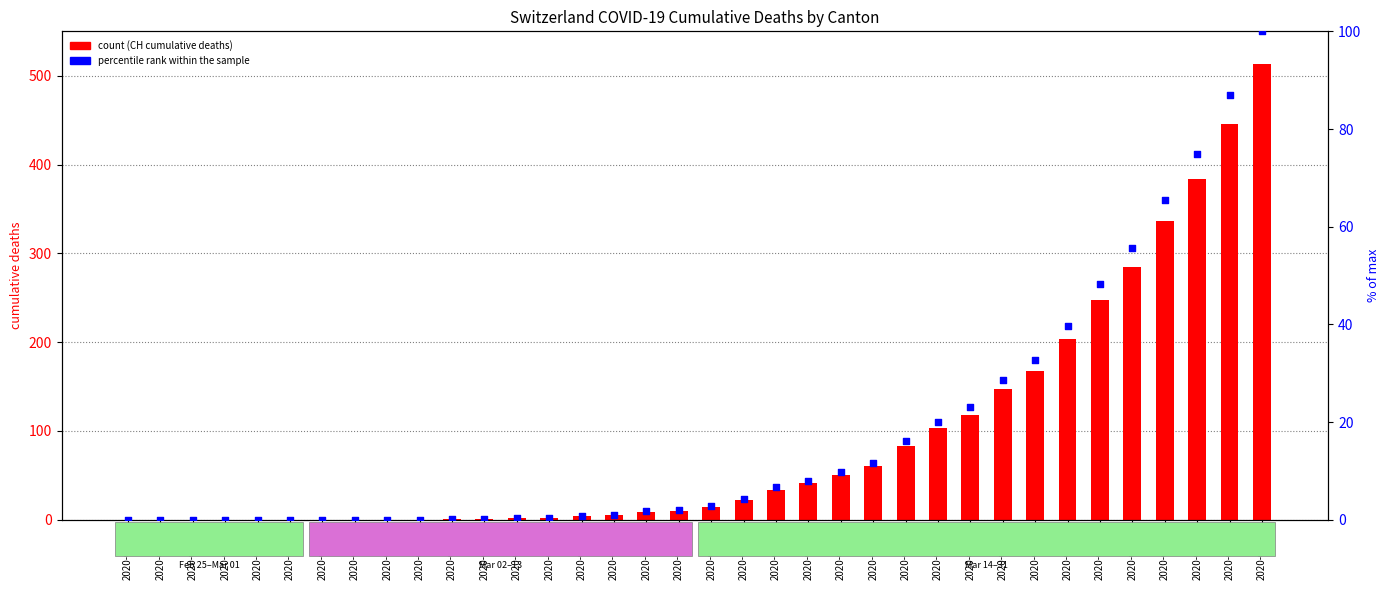

At how many categories does at least one series exceed 399?

2